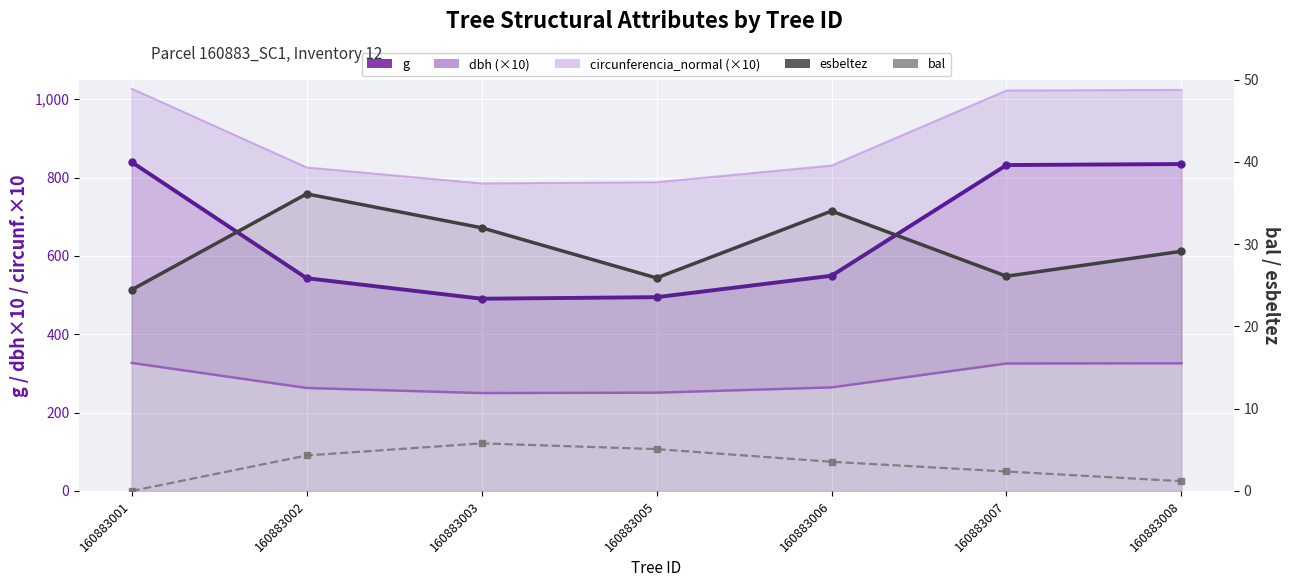

What is the value of the dbh (×10) point at the 2nd from the left?

263.0